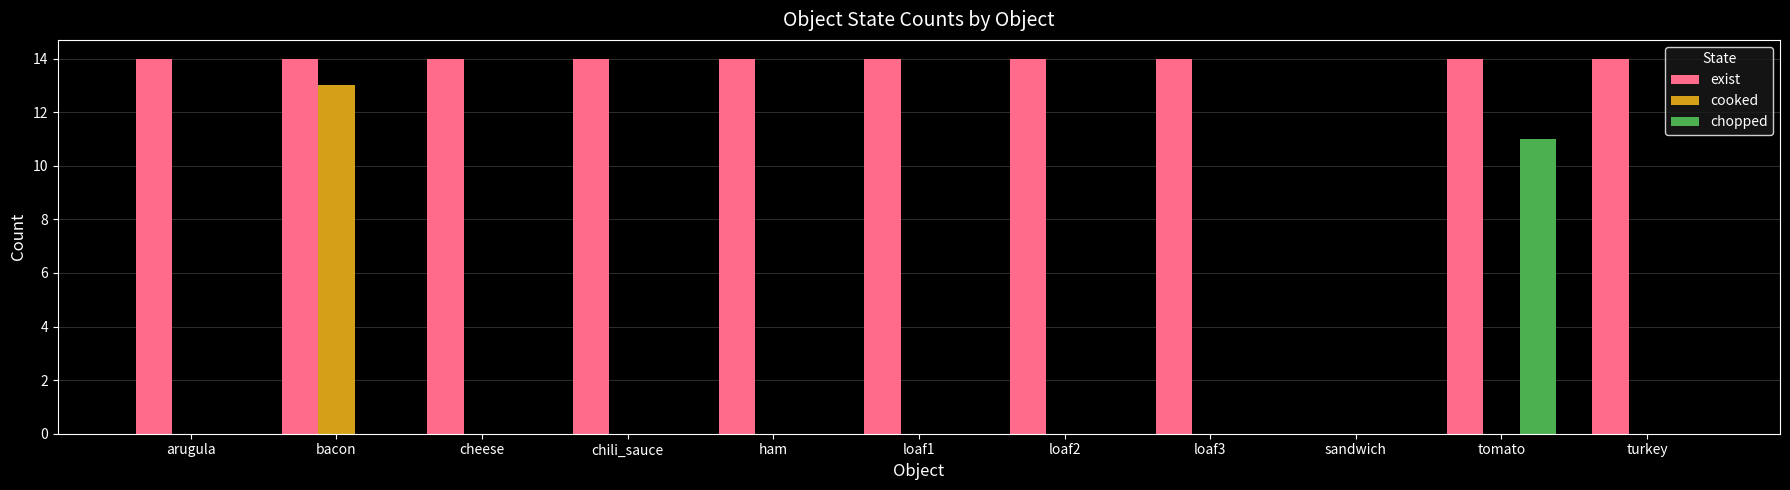

What is the sum of the exist values at chili_sauce and loaf3?

28